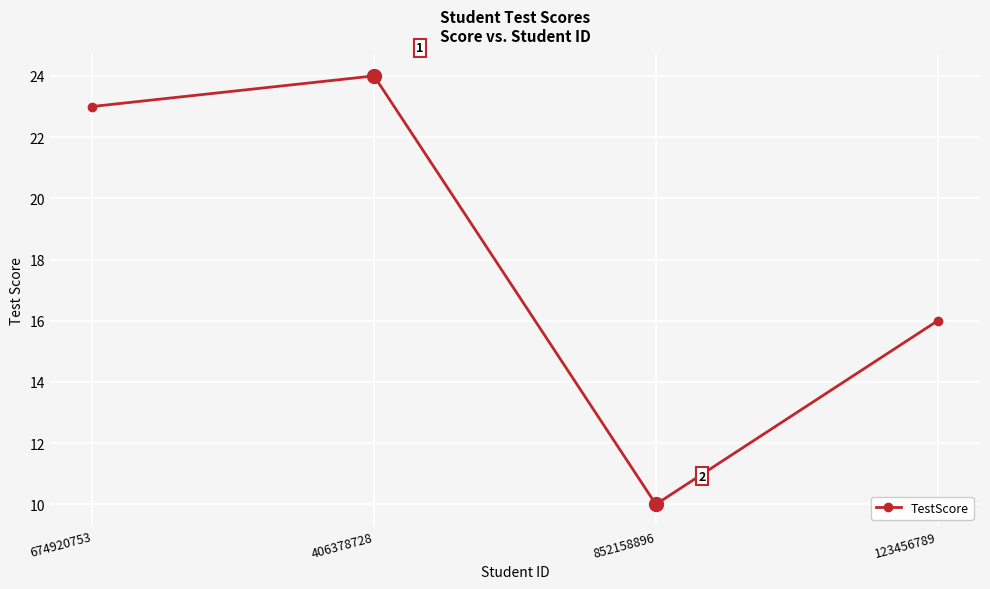

At which category does the chart reach its peak across all series?

406378728